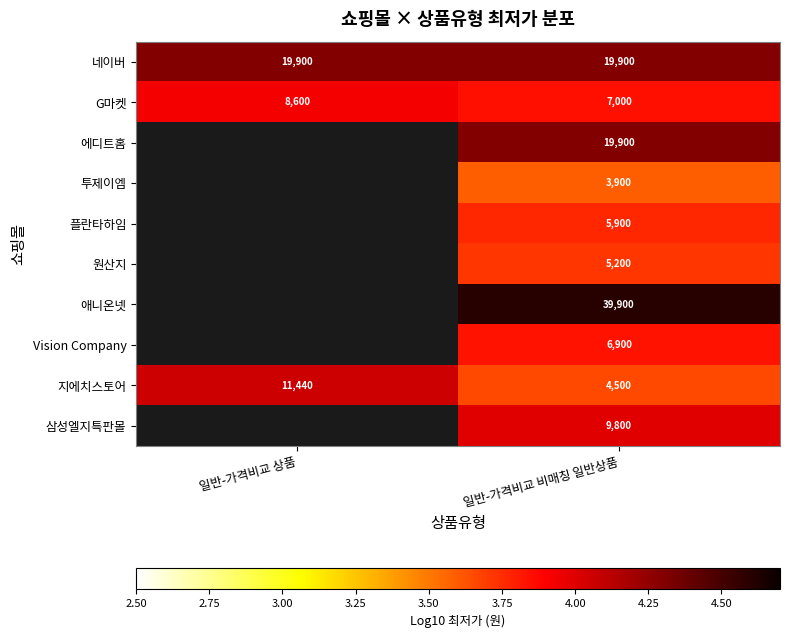

At which label does 지에치스토어 reach its minimum?

일반-가격비교 비매칭 일반상품